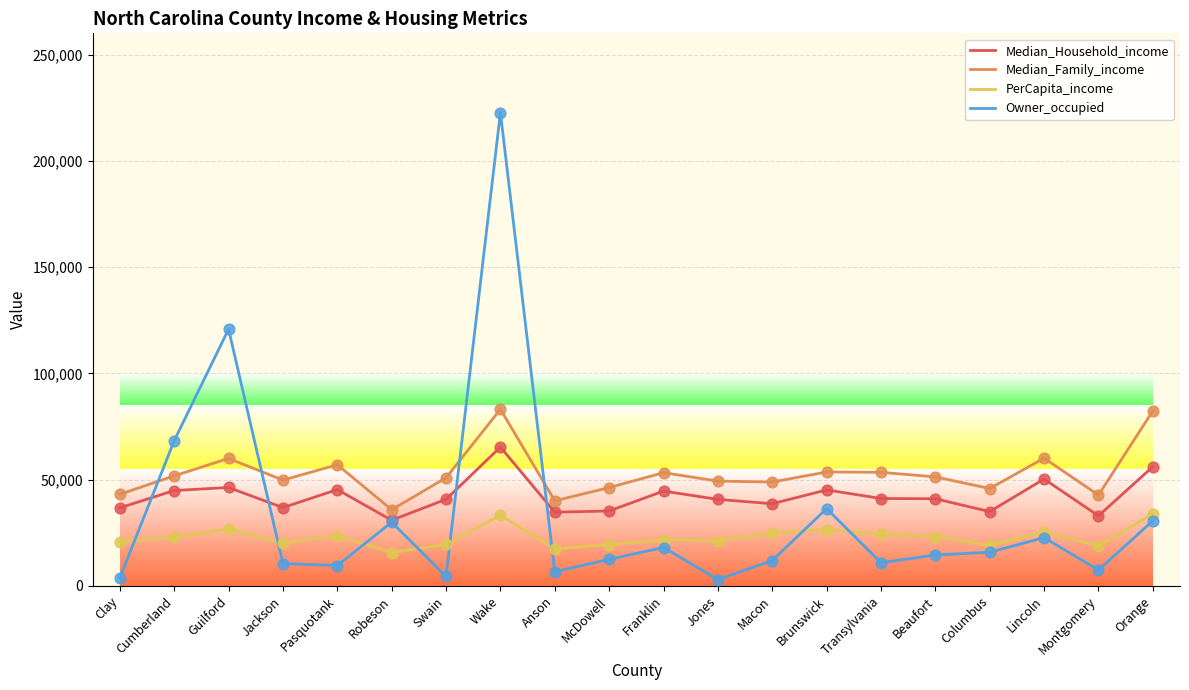

What is the spread (max minus min) of values at Guilford?

94134